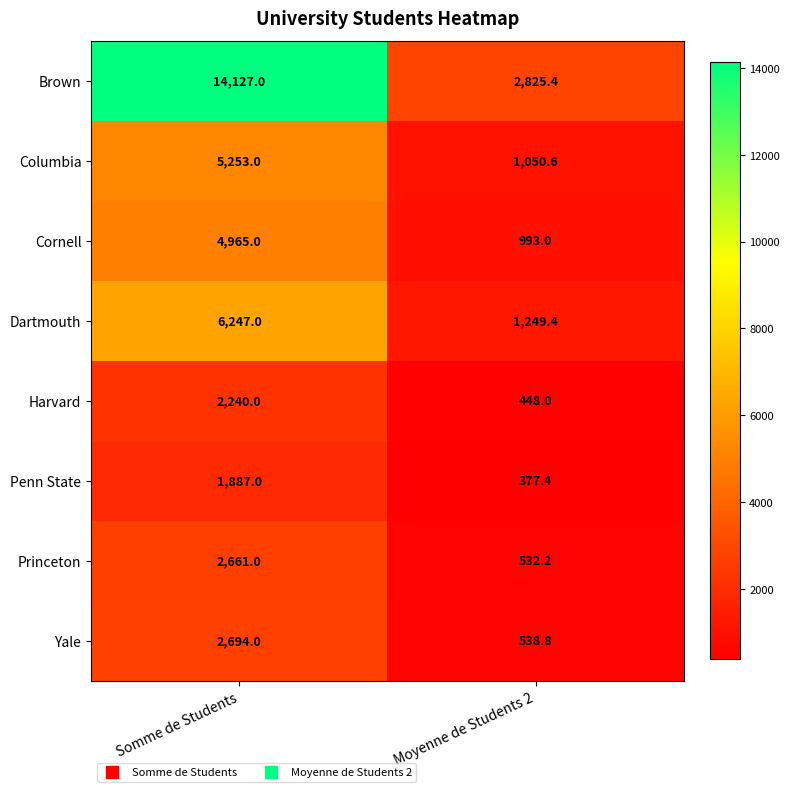

Rank the series by their maximum value, from lowest to highest.

Penn State, Harvard, Princeton, Yale, Cornell, Columbia, Dartmouth, Brown